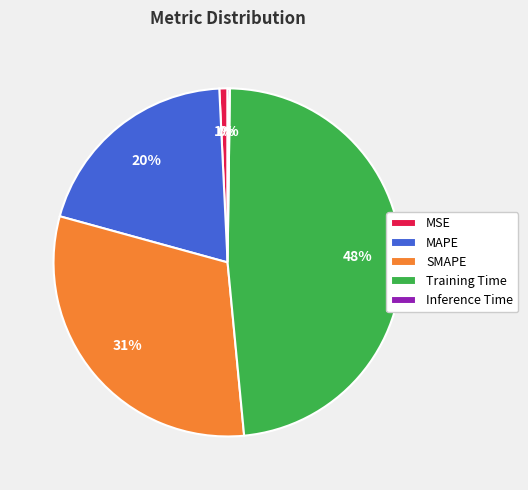

Which category has the biggest portion of the pie?

Training Time